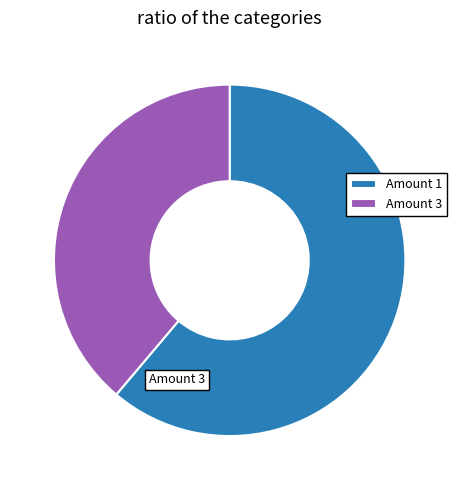

Combined, do Amount 3 and Amount 1 account for over 50%?

Yes